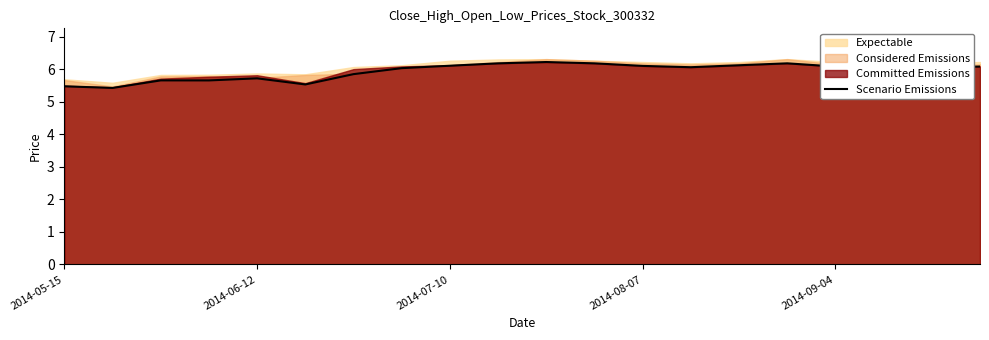

Is it true that the value at 17 is 10.5?

False